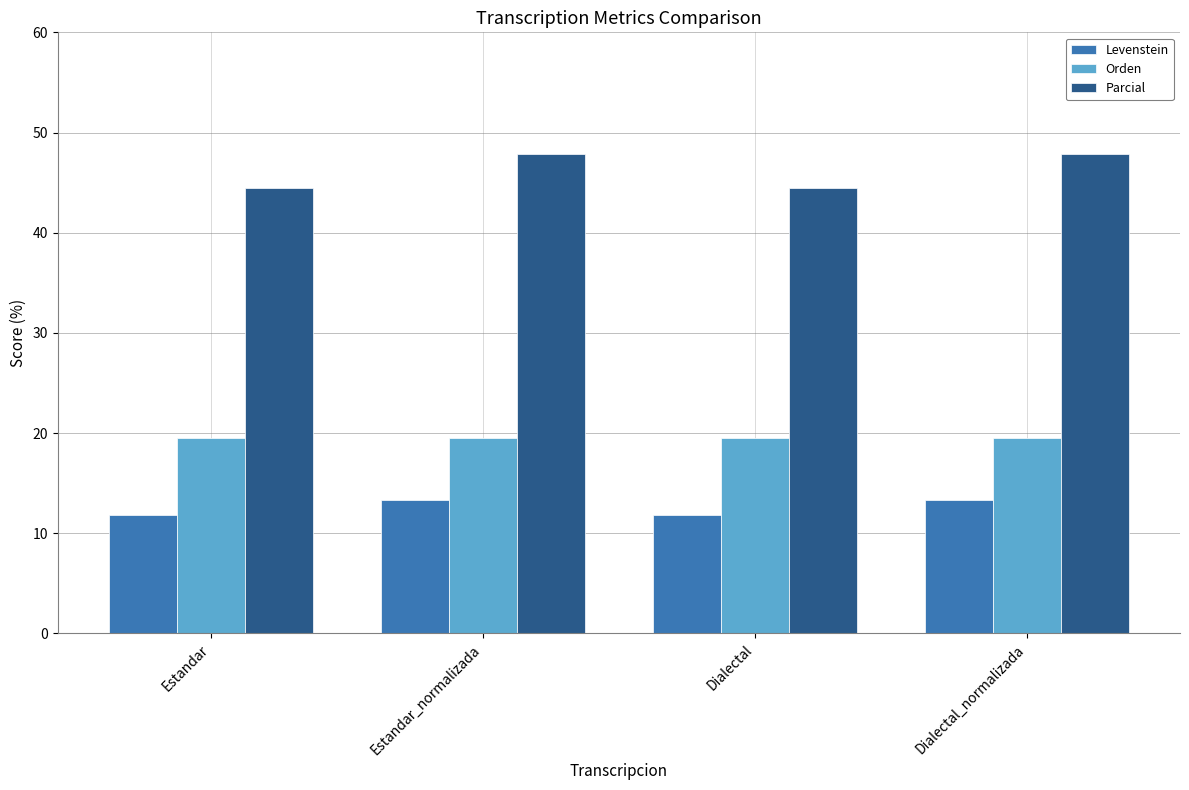

List the series in order of their peak value, lowest first.

Levenstein, Orden, Parcial